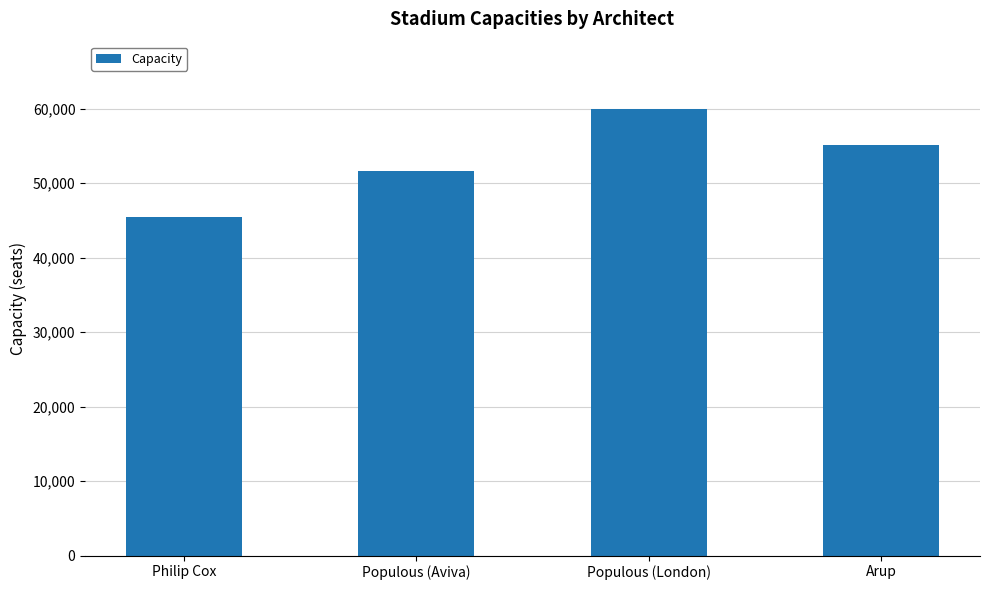

What is the maximum value shown in the chart?

60000